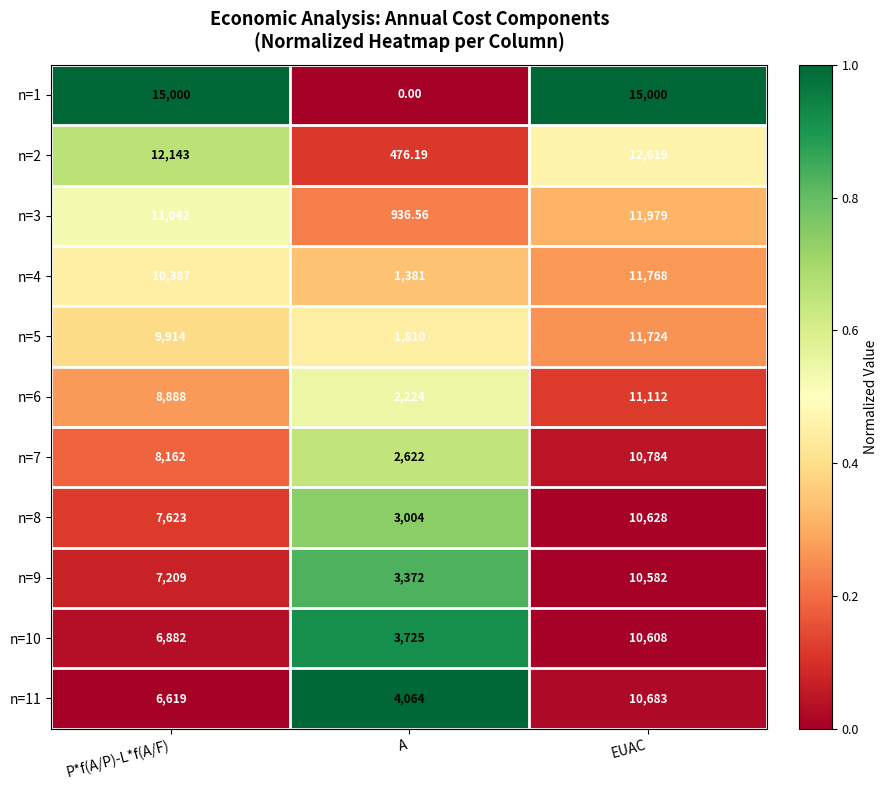

List the labels in order of n=11 value, smallest first.

A, P*f(A/P)-L*f(A/F), EUAC